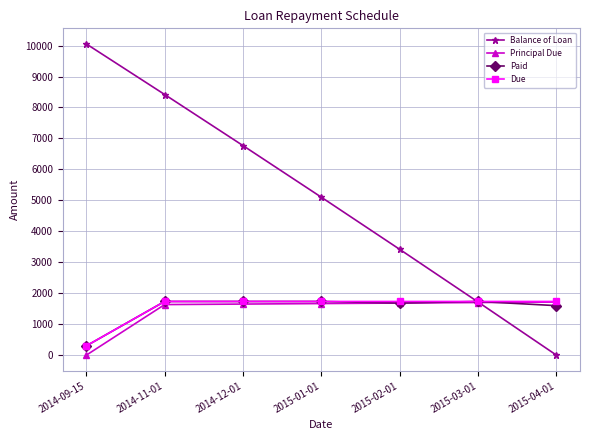

Between 2014-09-15 and 2015-02-01, which series saw the biggest shift?

Balance of Loan